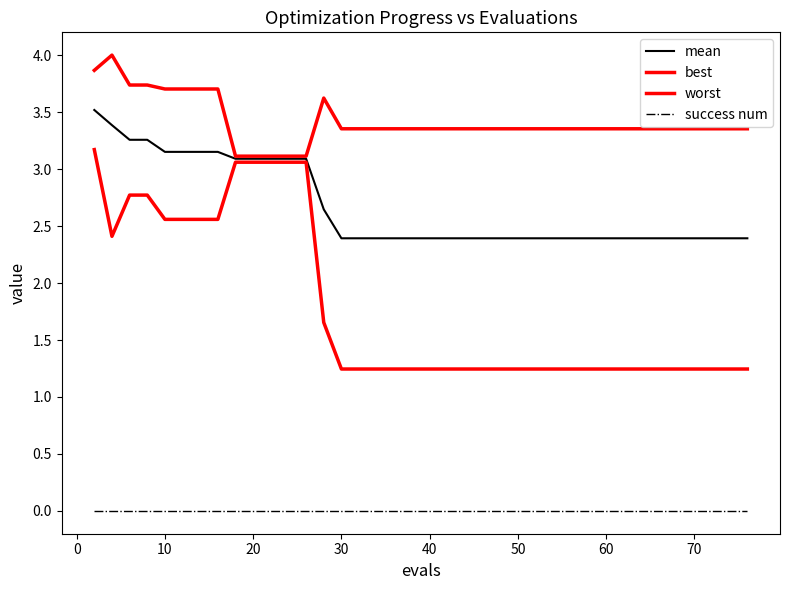

How many lines are shown in the chart?

4